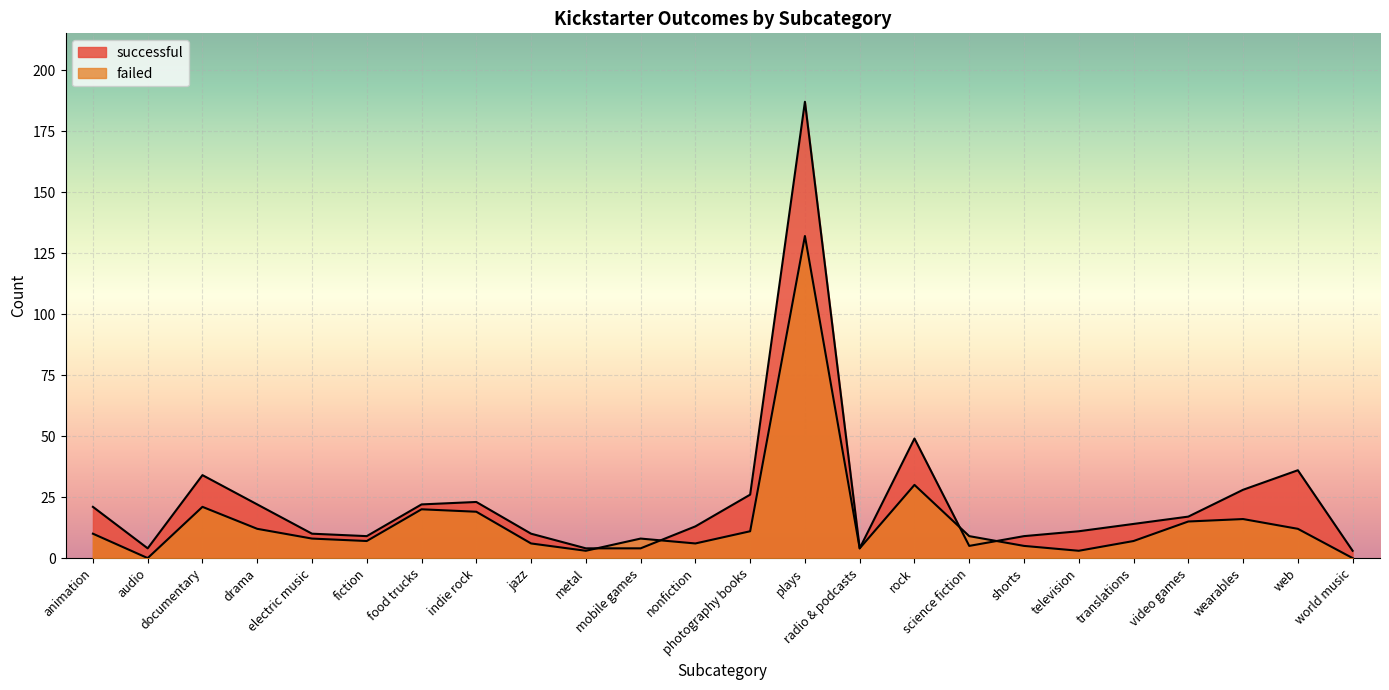

What are all the series names shown in the legend?

successful, failed